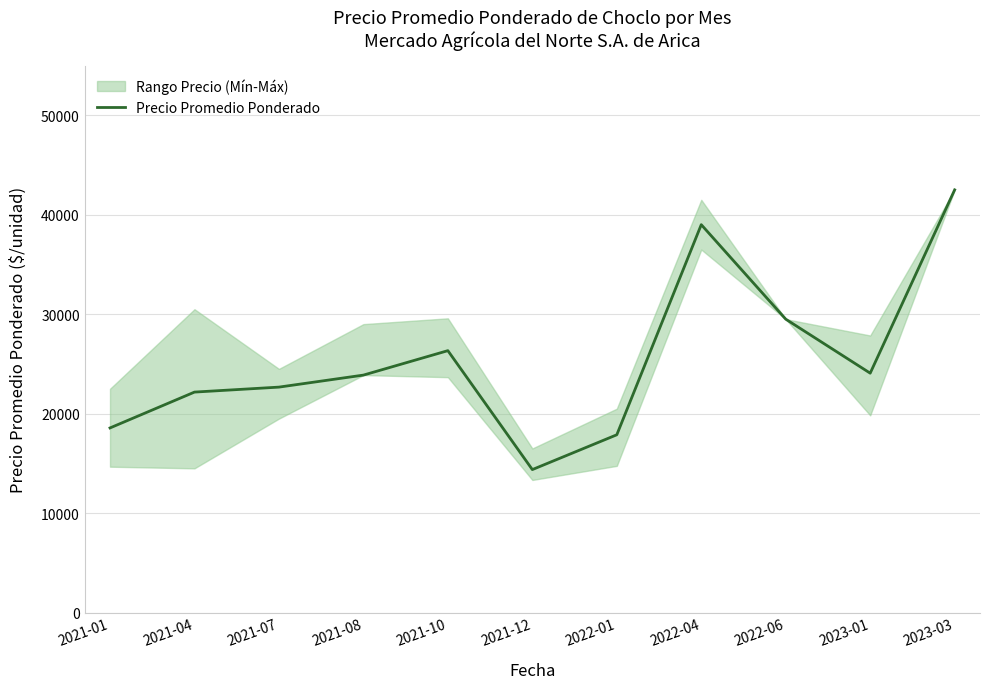

What is the maximum value shown in the chart?

42500